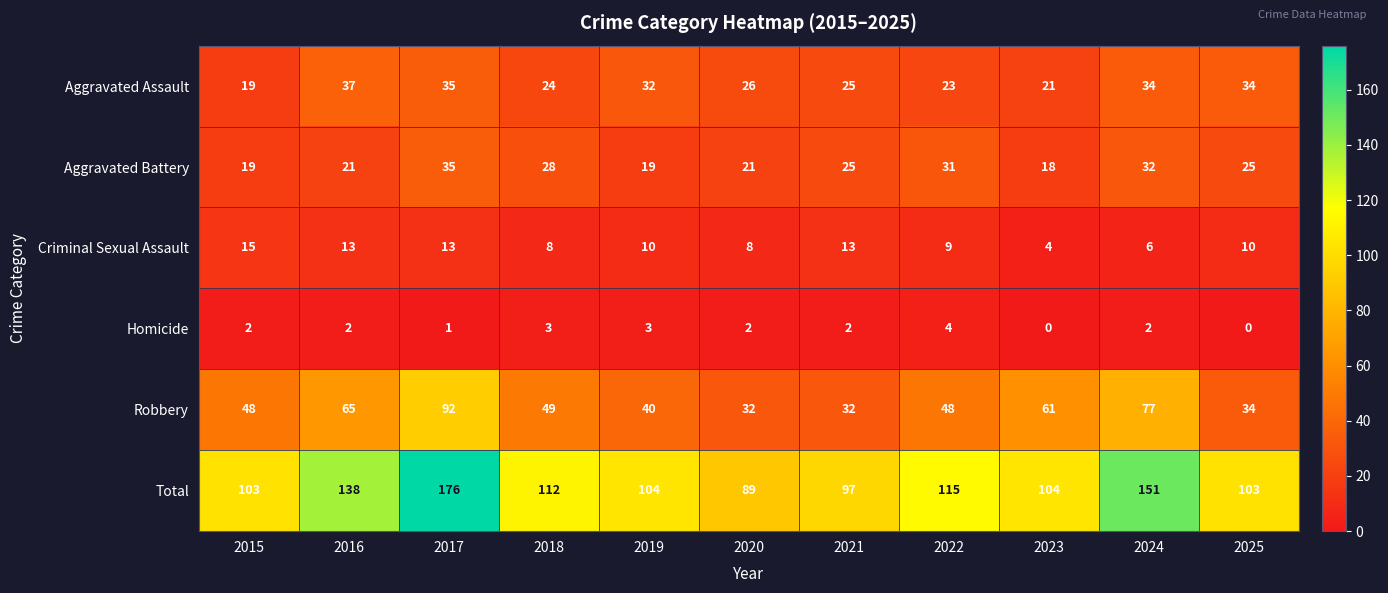

What is the total value across all series at 2023?

208